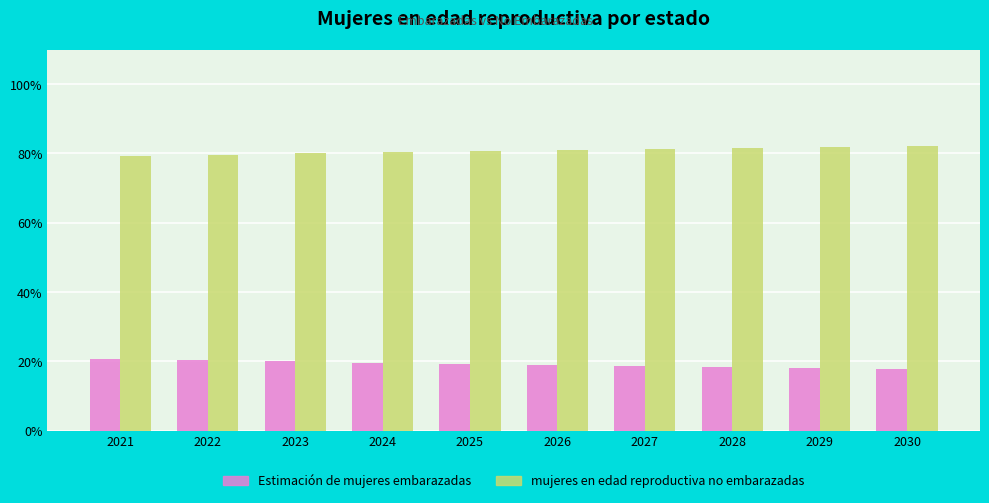

What is the spread (max minus min) of values at 2023?

60.0